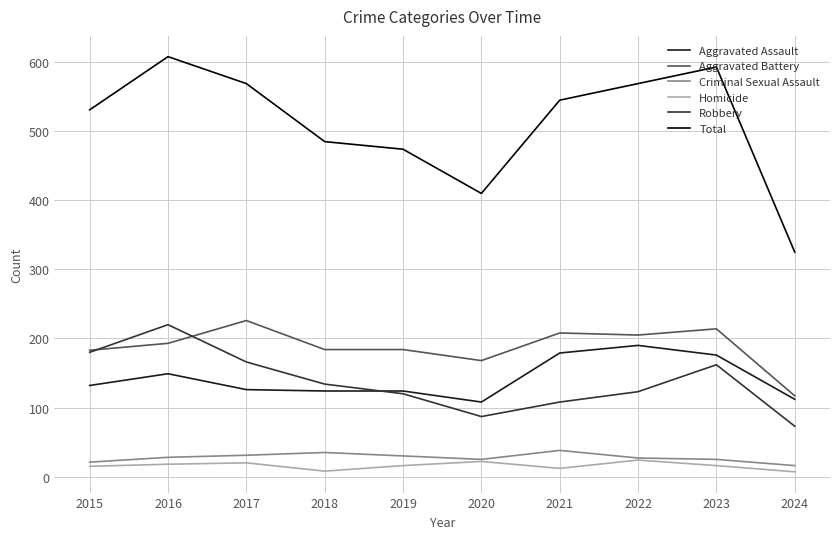

What is the difference between the Aggravated Assault values at 2019 and 2015?

8